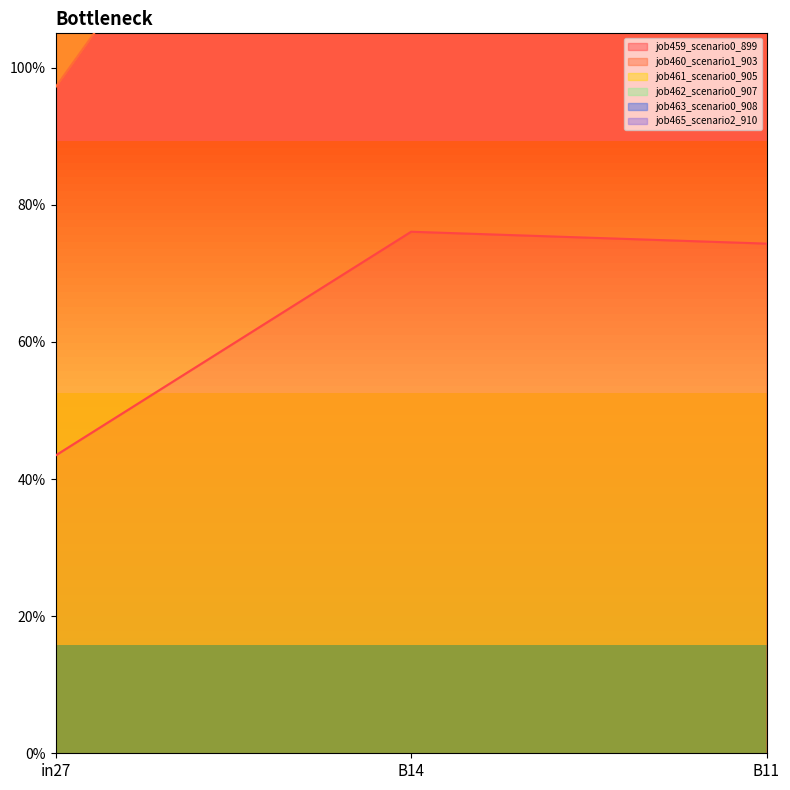

The job461_scenario0_905 series shows 3.2 at in27. True or false?

False